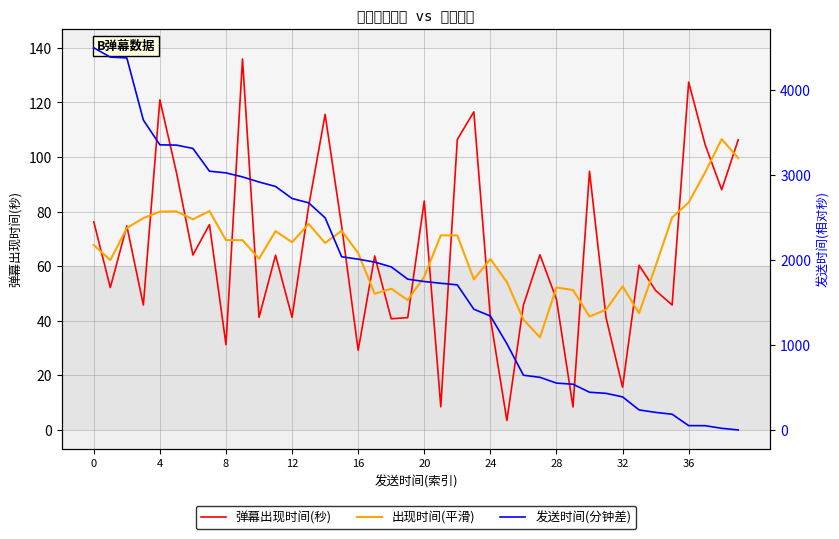

Does the chart display data point markers on the line(s)?

No